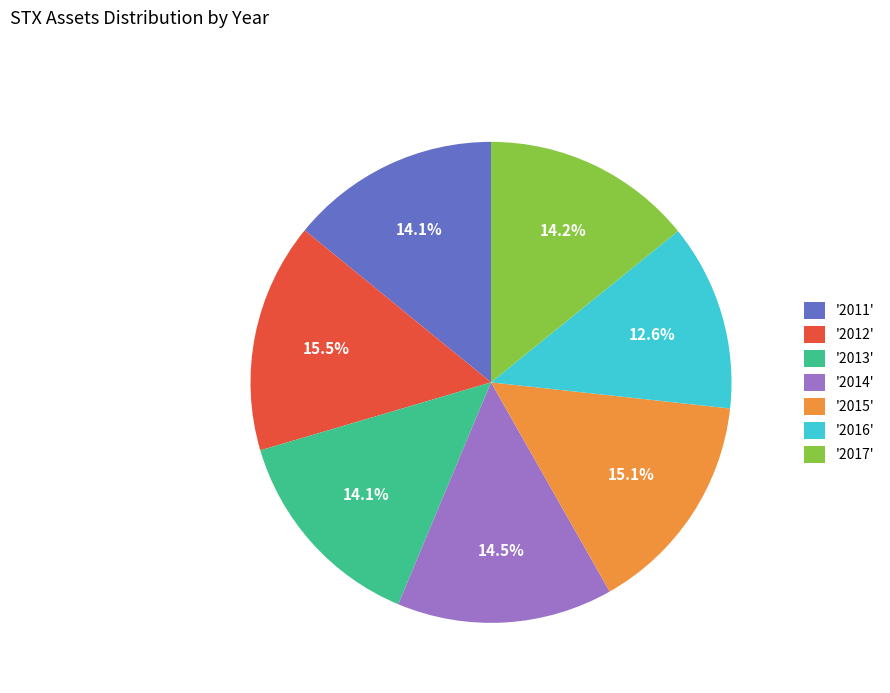

What portion of the pie excludes '2014'?

85.5%